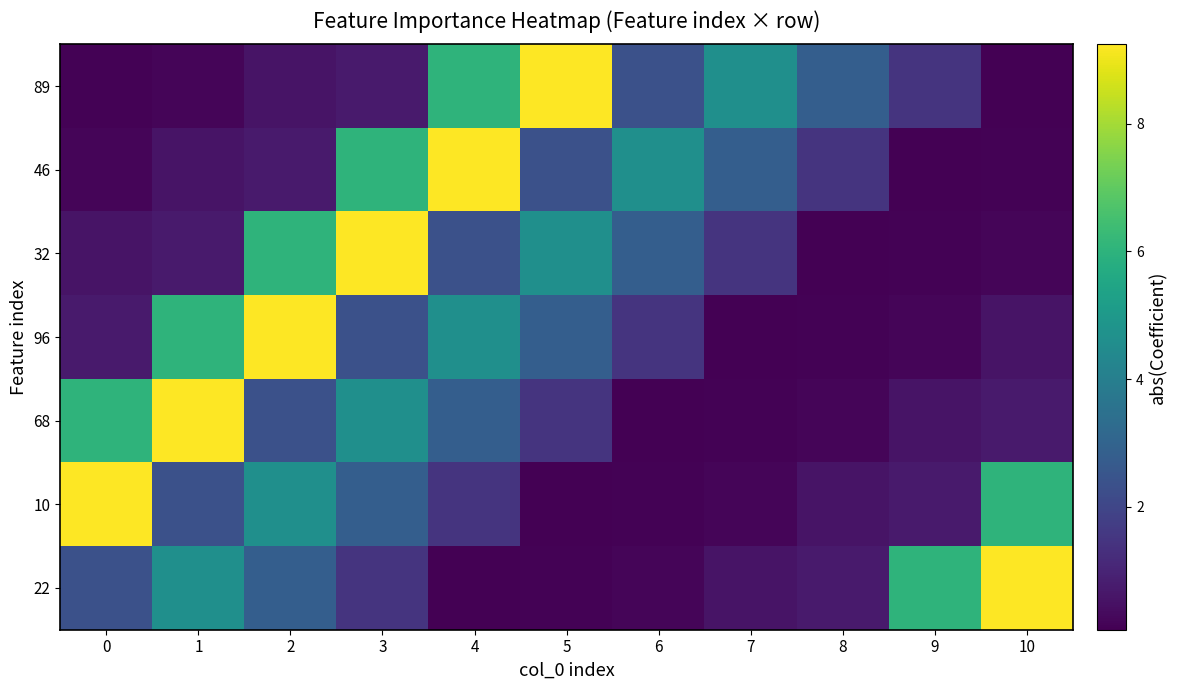

At how many categories does at least one series exceed 3?

10